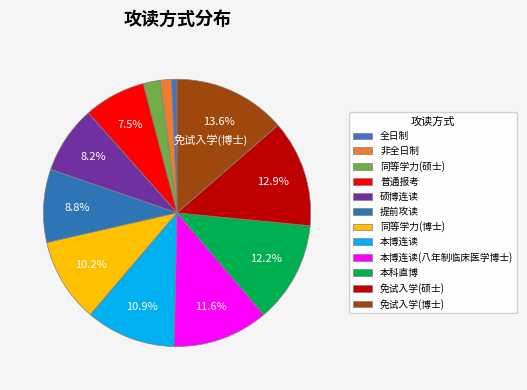

Count the number of slices in the pie.

12